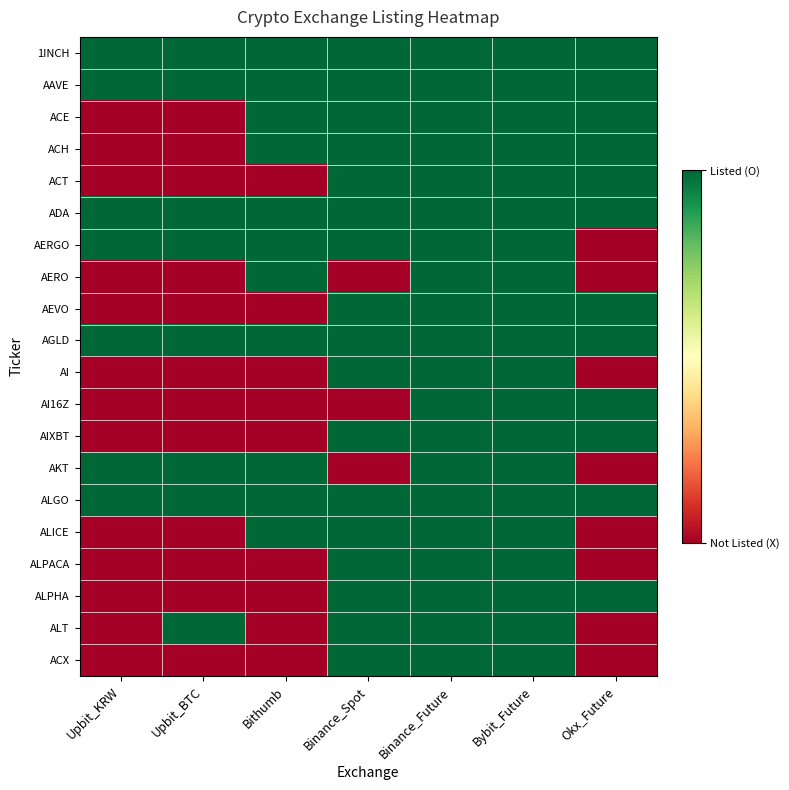

What is the spread (max minus min) of values at Upbit_BTC?

1